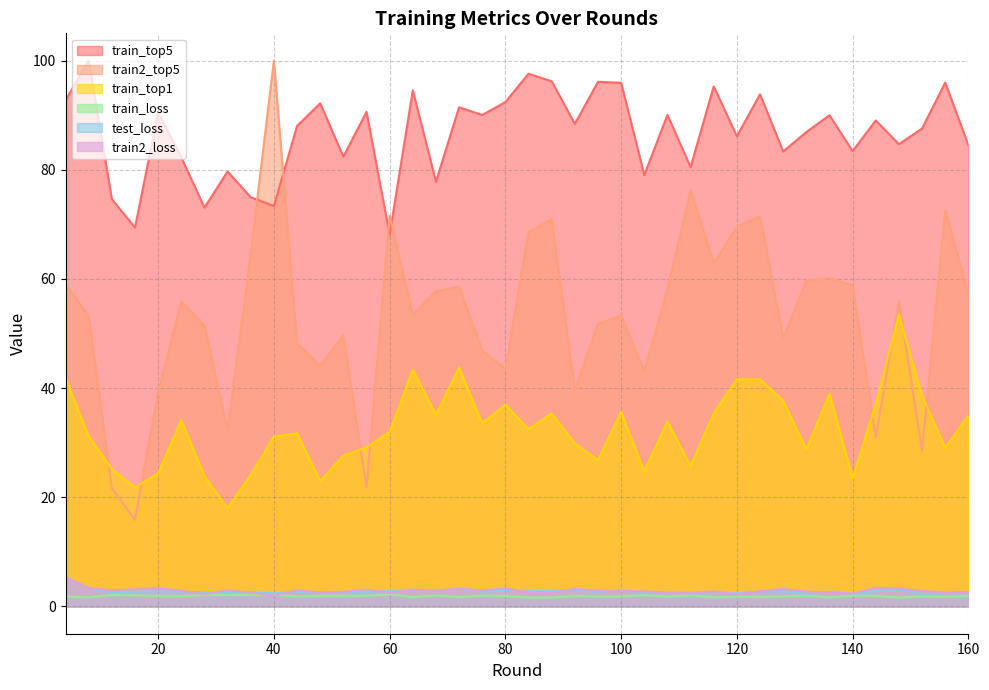

At how many categories does at least one series exceed 8?

40